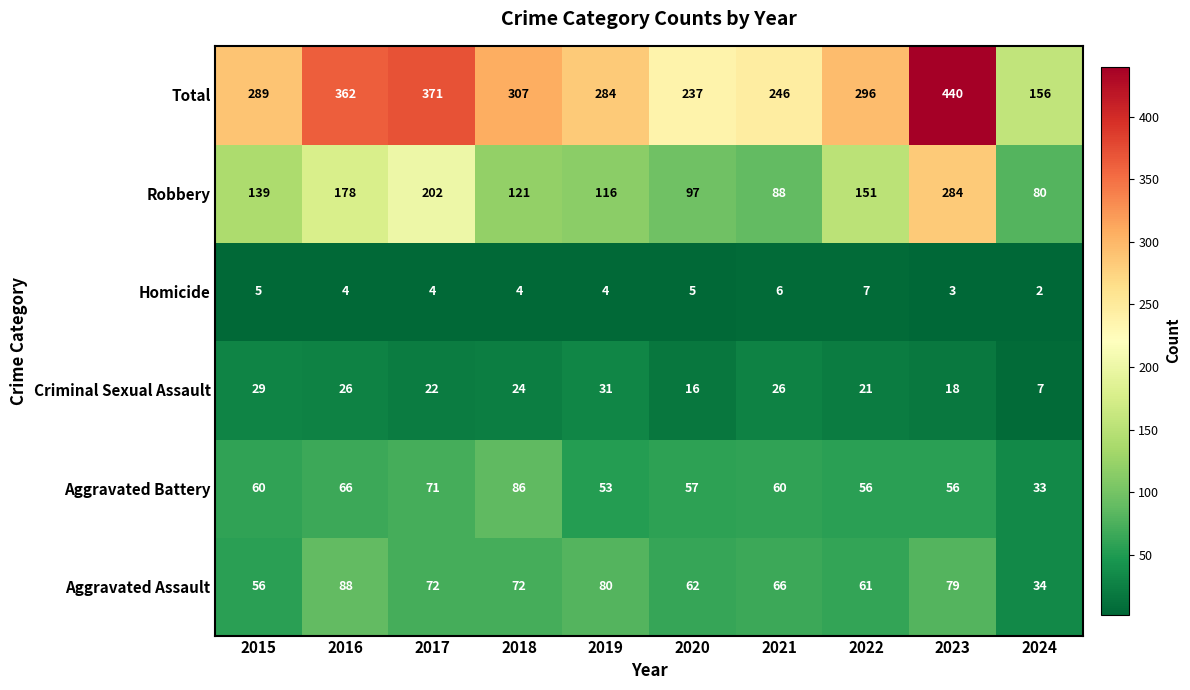

Which series changed the most between 2017 and 2020?

Total